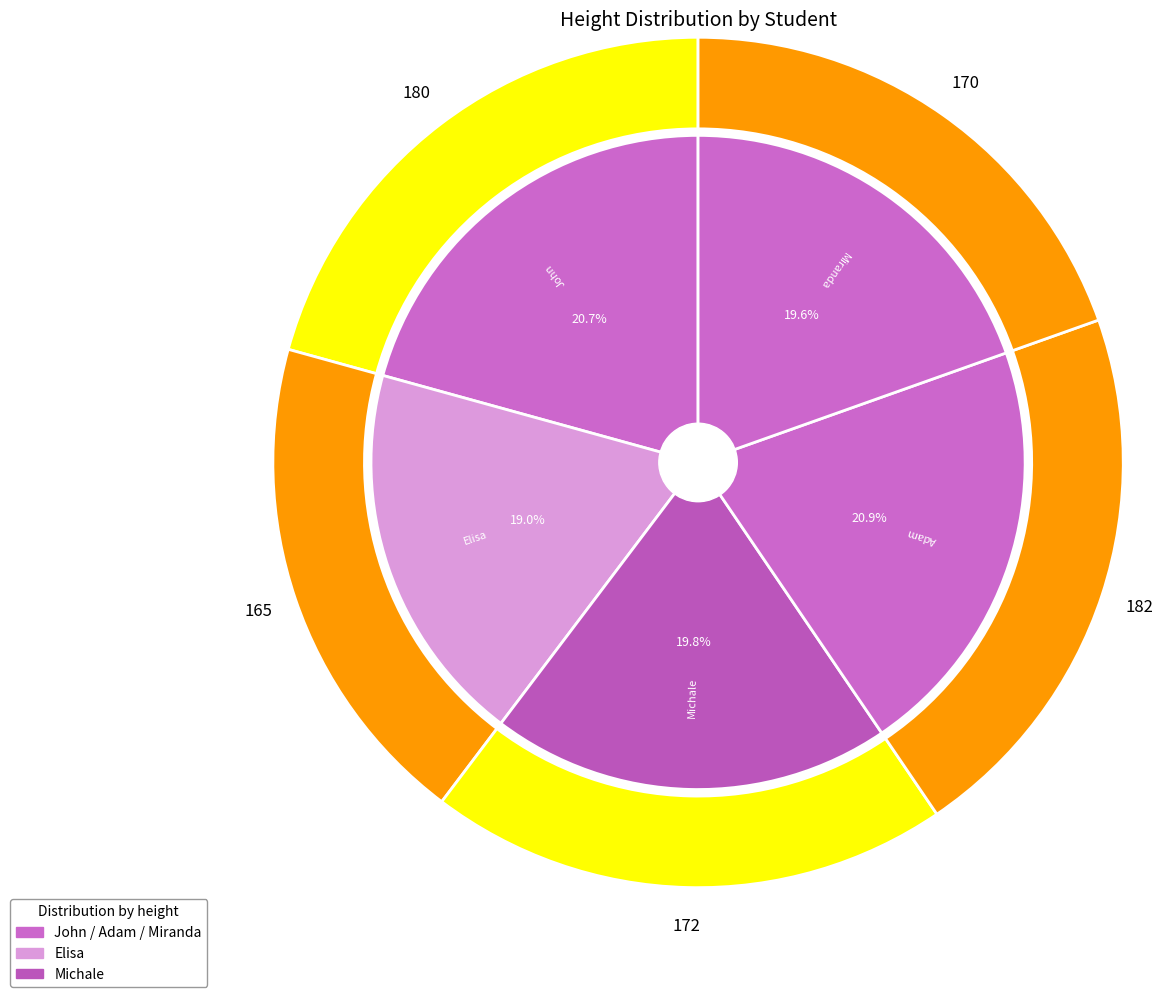

To the nearest percent, what percentage of the pie is Miranda?

20%